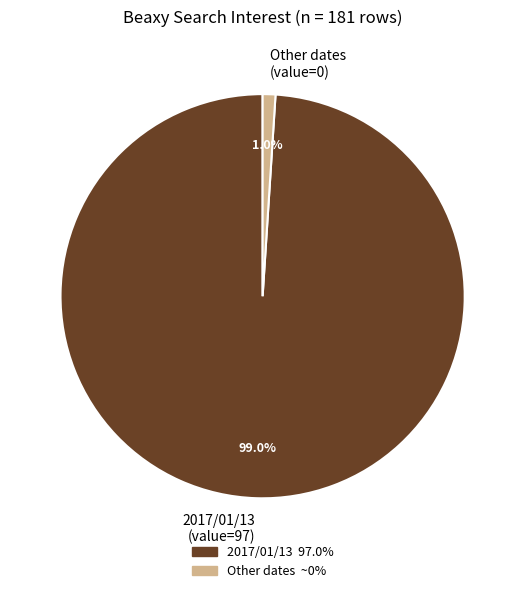

What percentage do Other dates (value=0) and 2017/01/13 (value=97) together represent?

100.0%